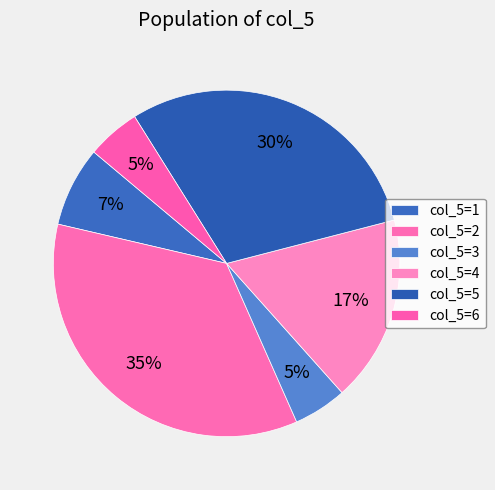

Count the number of slices in the pie.

6